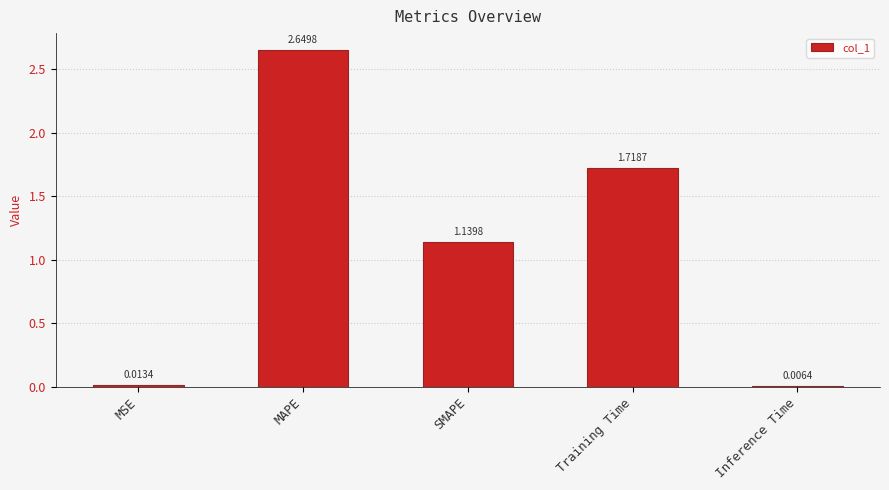

At which label is the value closest to 1?

SMAPE